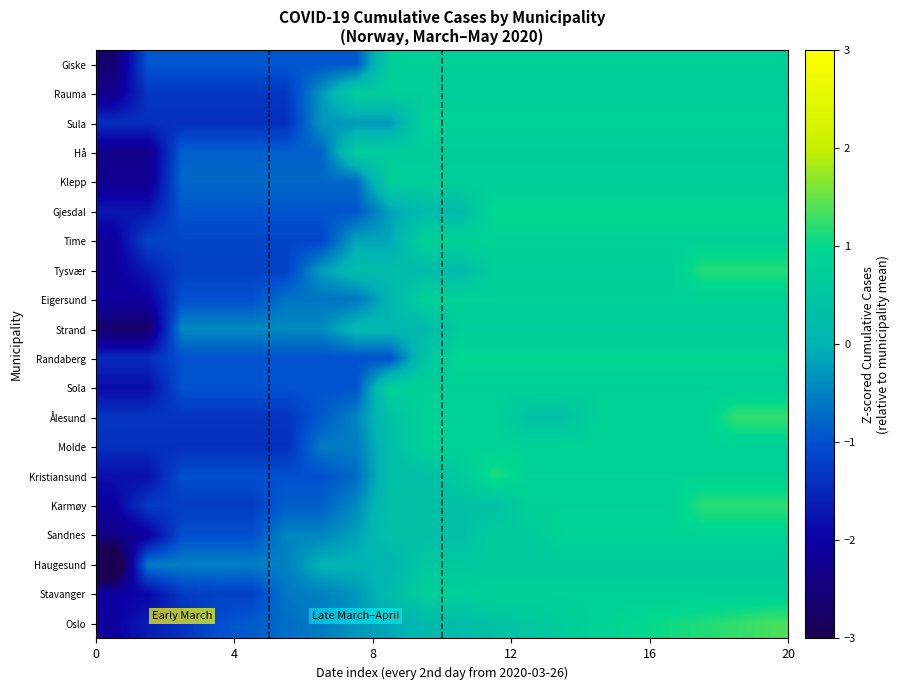

Reading right to left, list all the values displayed in this chart.

Oslo: 1.3	1.2	1.1	1.1	1.0	0.8	0.7	0.5	0.4	0.3	0.1	-0.1	-0.3	-0.6	-0.7	-0.9	-1.0	-1.4	-1.6	-2.1
Stavanger: 0.8	0.8	0.8	0.8	0.8	0.8	0.8	0.8	0.8	0.7	0.7	0.2	-0.3	-0.5	-0.6	-1.2	-1.2	-1.3	-1.9	-2.0
Haugesund: 0.6	0.6	0.6	0.6	0.6	0.6	0.6	0.6	0.6	0.6	0.6	0.0	0.0	0.0	-0.5	-0.5	-0.5	-0.5	-0.5	-3.9
Sandnes: 0.9	0.9	0.9	0.9	0.9	0.9	0.9	0.6	0.6	0.4	0.4	0.4	-0.2	-0.5	-0.5	-1.0	-1.0	-1.0	-2.1	-2.3
Karmøy: 1.2	1.2	1.2	0.8	0.8	0.8	0.8	0.8	0.4	0.4	0.4	0.4	-0.4	-0.8	-0.8	-1.2	-1.2	-1.2	-1.2	-2.1
Kristiansund: 0.9	0.9	0.9	0.9	0.9	0.9	0.9	0.9	1.1	0.6	0.3	0.3	-0.7	-1.0	-1.0	-1.0	-1.0	-1.0	-1.8	-1.8
Molde: 0.8	0.8	0.8	0.8	0.8	0.8	0.8	0.8	0.8	0.8	0.8	0.3	-0.6	-0.6	-1.4	-1.4	-1.4	-1.4	-1.4	-1.4
Ålesund: 1.2	1.2	0.8	0.8	0.8	0.8	0.4	0.4	0.8	0.8	0.8	0.4	-0.5	-0.9	-1.3	-1.3	-1.3	-1.3	-1.3	-1.3
Sola: 0.8	0.8	0.8	0.8	0.8	0.8	0.8	0.8	0.8	0.8	0.8	0.8	-1.0	-1.0	-1.0	-1.0	-1.0	-1.0	-1.8	-1.8
Randaberg: 0.9	0.9	0.9	0.9	0.9	0.9	0.9	0.9	0.9	0.9	0.5	-1.0	-1.0	-1.0	-1.0	-1.0	-1.0	-1.0	-1.5	-1.5
Strand: 0.7	0.7	0.7	0.7	0.7	0.7	0.7	0.7	0.7	0.7	0.1	0.1	0.1	-0.4	-0.4	-0.4	-0.4	-0.4	-2.7	-2.7
Eigersund: 0.8	0.8	0.8	0.8	0.8	0.8	0.8	0.8	0.8	0.8	0.8	0.1	-0.6	-0.6	-0.6	-1.0	-1.0	-1.0	-2.1	-2.1
Tysvær: 1.2	1.2	1.2	0.7	0.7	0.7	0.7	0.7	0.7	0.2	0.2	0.2	0.2	-0.2	-1.2	-1.2	-1.2	-1.2	-1.6	-2.1
Time: 0.8	0.8	0.8	0.8	0.8	0.8	0.8	0.8	0.8	0.8	0.8	-0.1	-0.1	-1.1	-1.1	-1.1	-1.1	-1.1	-1.1	-2.1
Gjesdal: 1.0	1.0	1.0	1.0	1.0	1.0	1.0	1.0	1.0	0.2	0.2	-0.2	-0.9	-0.9	-0.9	-0.9	-0.9	-0.9	-1.7	-1.7
Klepp: 0.7	0.7	0.7	0.7	0.7	0.7	0.7	0.7	0.7	0.7	0.7	0.7	-0.7	-0.7	-0.7	-0.7	-0.7	-0.7	-2.2	-2.2
Hå: 0.7	0.7	0.7	0.7	0.7	0.7	0.7	0.7	0.7	0.7	0.7	0.7	0.7	-0.8	-0.8	-0.8	-0.8	-0.8	-2.3	-2.3
Sula: 0.8	0.8	0.8	0.8	0.8	0.8	0.8	0.8	0.8	0.8	0.8	-0.3	-0.3	-0.3	-1.4	-1.4	-1.4	-1.4	-1.4	-1.4
Rauma: 0.7	0.7	0.7	0.7	0.7	0.7	0.7	0.7	0.7	0.7	0.7	0.7	0.7	-0.3	-1.3	-1.3	-1.3	-1.3	-1.3	-2.3
Giske: 0.8	0.8	0.8	0.8	0.8	0.8	0.8	0.8	0.8	0.8	0.8	0.8	-0.9	-0.9	-0.9	-0.9	-0.9	-0.9	-0.9	-2.6